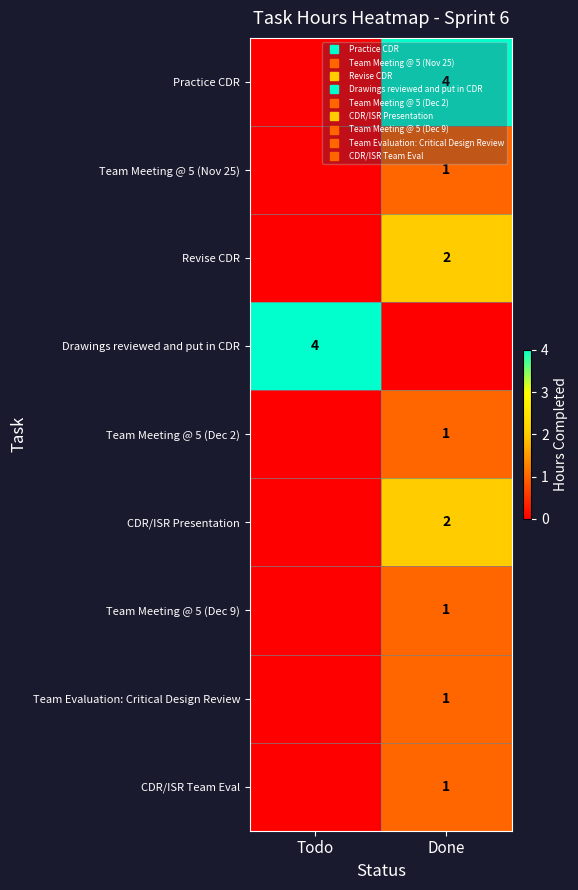

What is the maximum value shown in the chart?

4